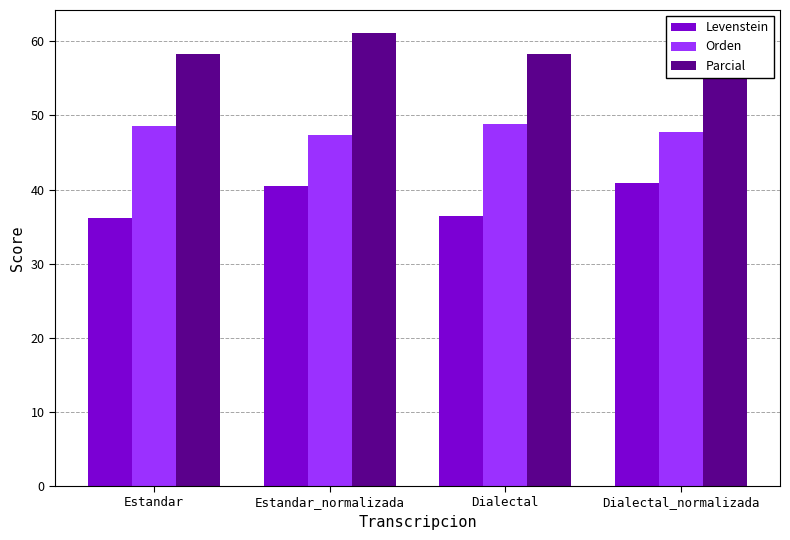

Which series has the largest range (max minus min)?

Levenstein